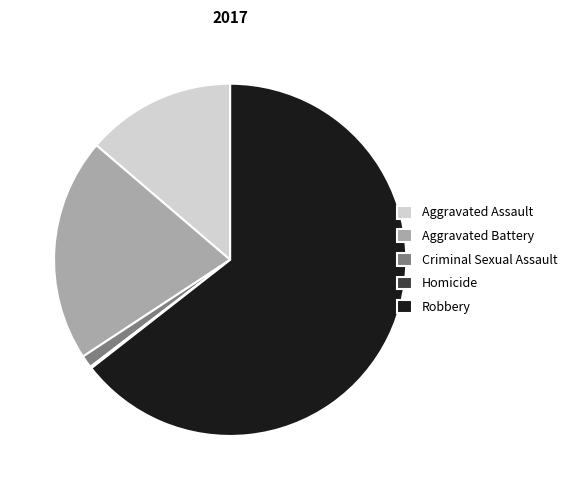

What is the ratio of the value at Aggravated Assault to the value at Criminal Sexual Assault?

11.9